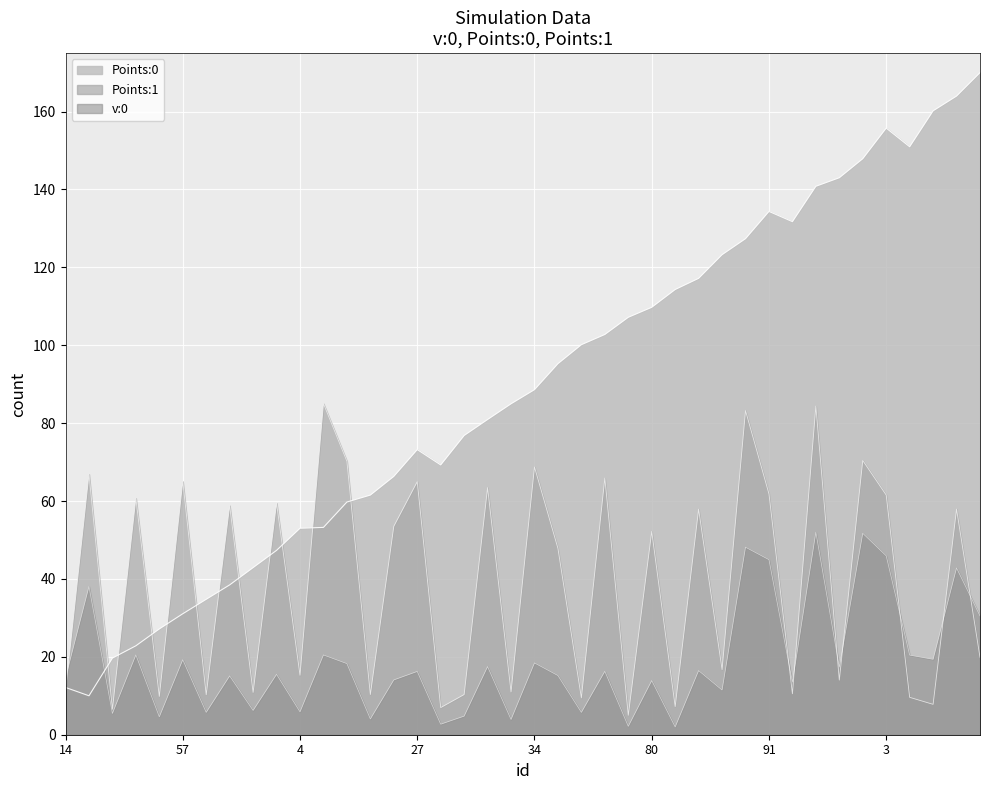

Does the chart display data point markers on the line(s)?

No